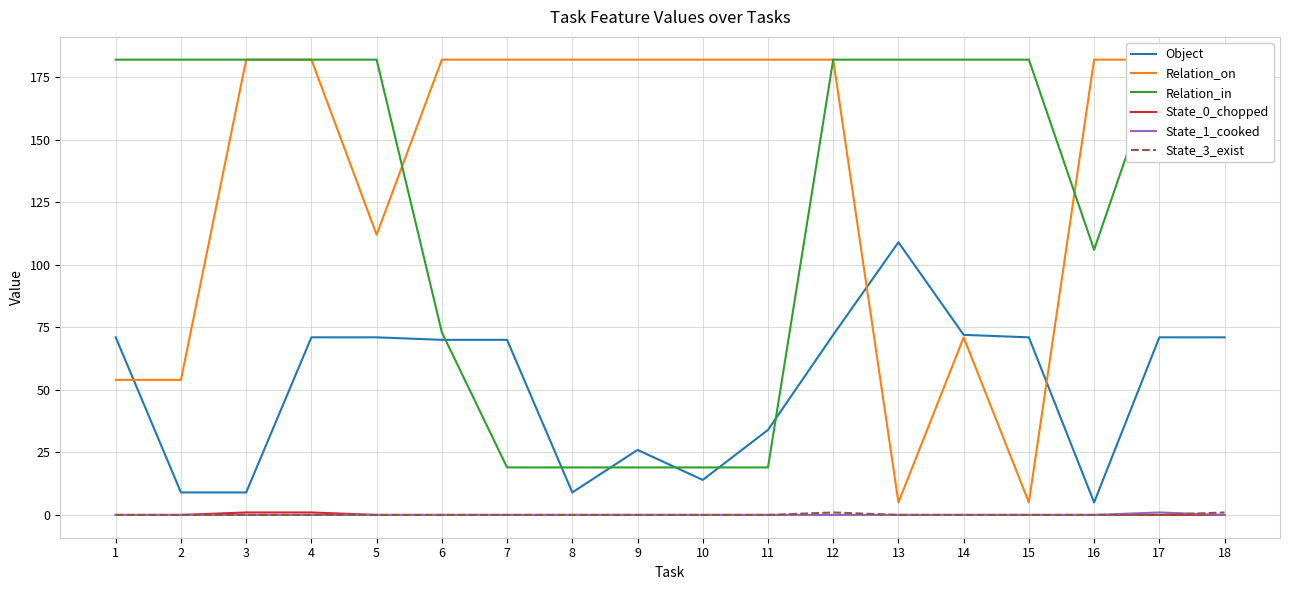

What is the difference between the highest and lowest values at 6?

182